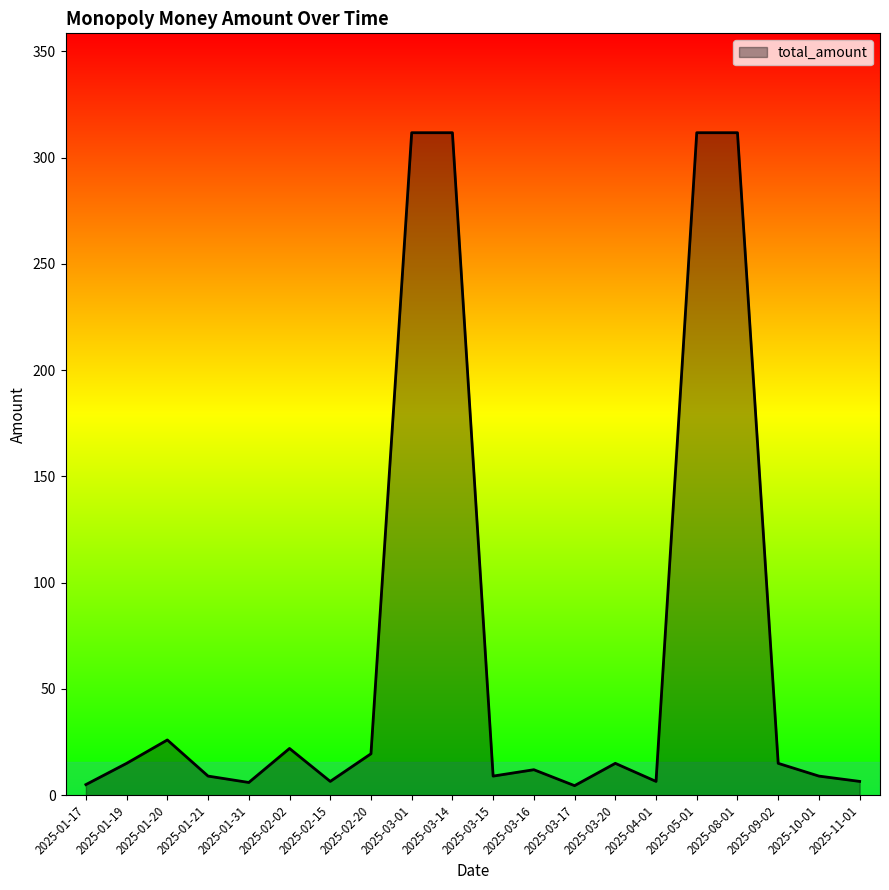

What position from the left is 2025-03-16?

12